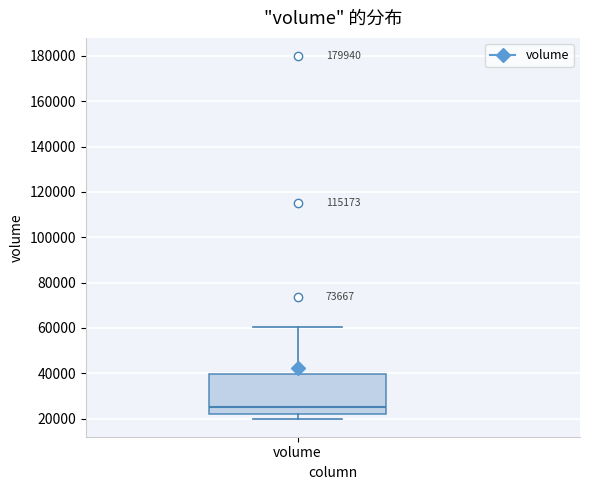

Where is the upper edge of the box for volume on the y-axis? The values are not printed on the chart, so give them approximately, as read against the axis.

40000